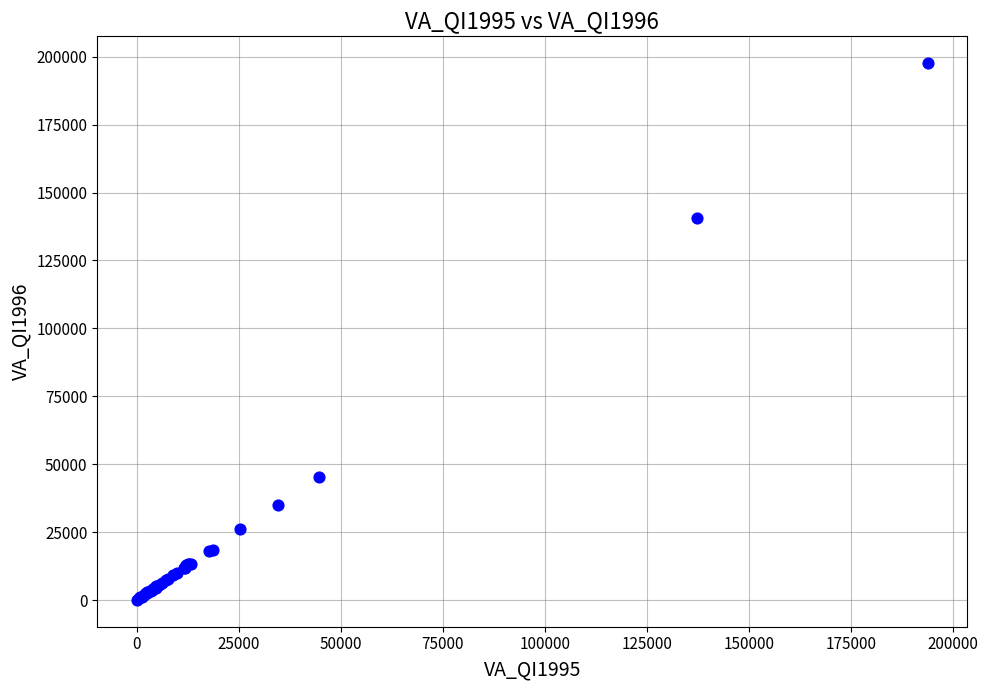

What Y value in the scatter plot is closest to 98828?

140575.9